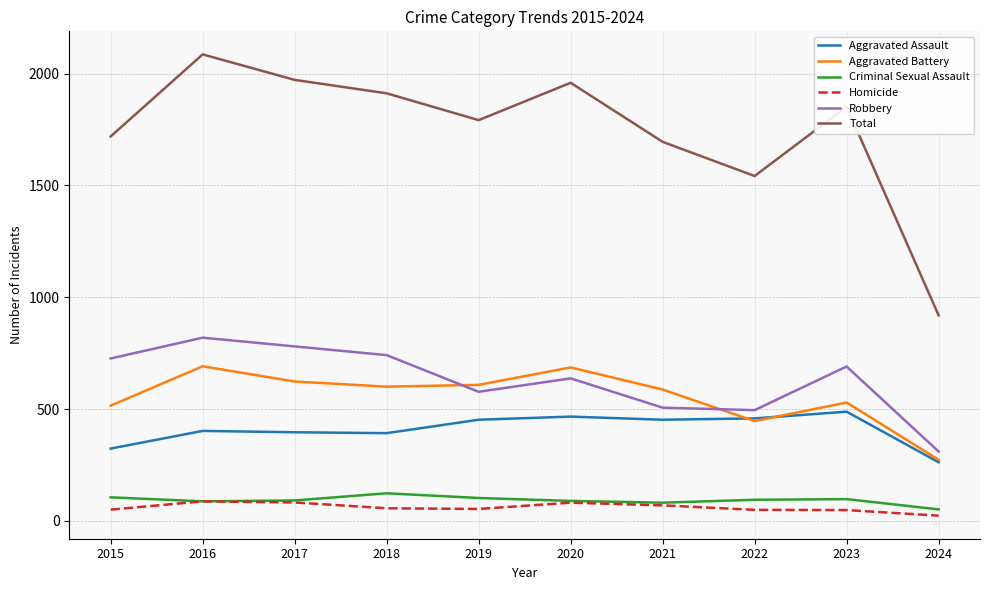

What is the sum of all Aggravated Assault values?

4091